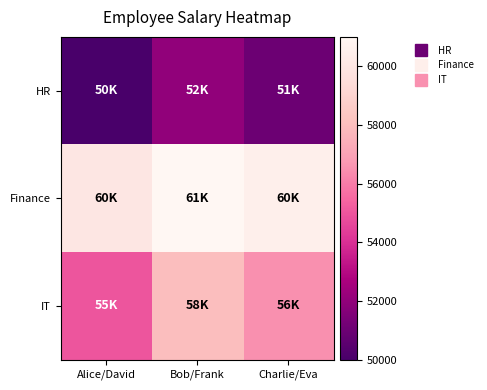

Reading left to right, list all the values displayed in this chart.

HR: Alice/David=50000	Bob/Frank=52000	Charlie/Eva=51000
Finance: Alice/David=60000	Bob/Frank=61000	Charlie/Eva=60500
IT: Alice/David=55000	Bob/Frank=58000	Charlie/Eva=56500